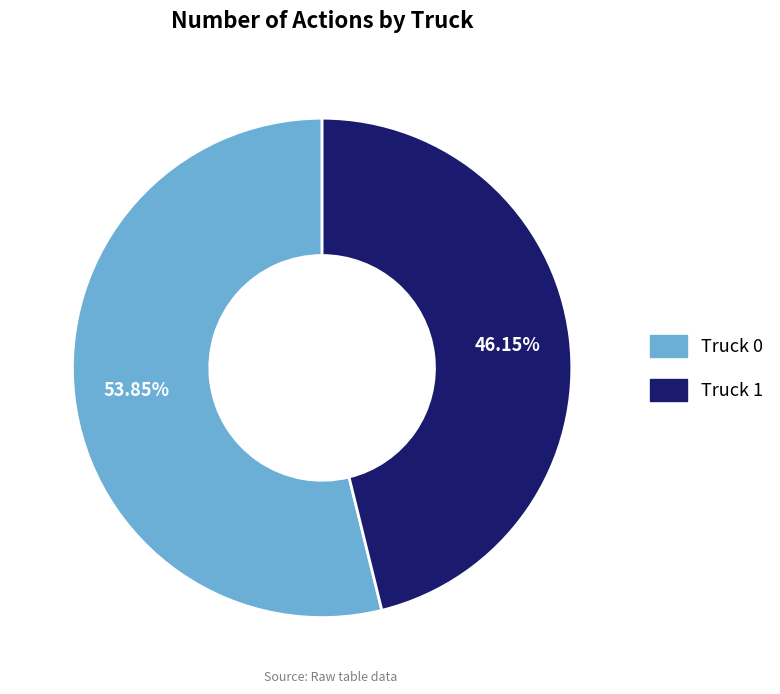

How much of the chart is everything except Truck 0?

46.2%